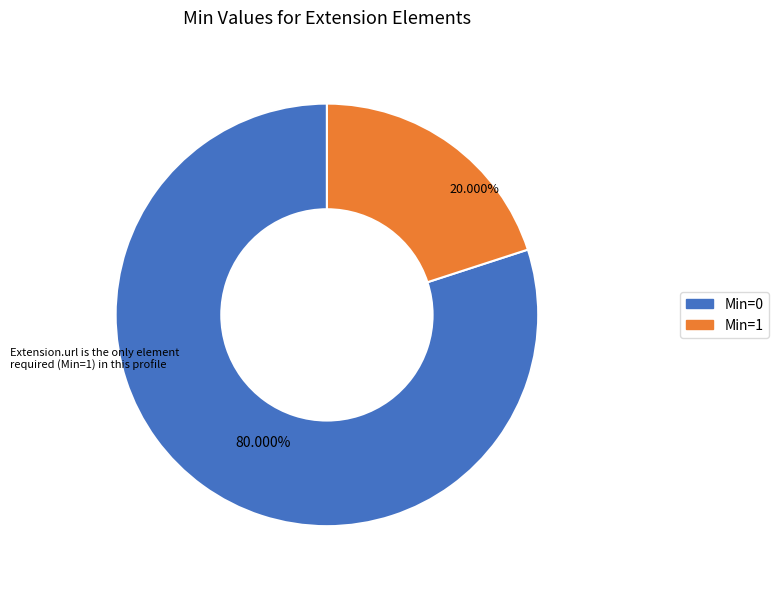

Does any single category account for the majority?

Yes